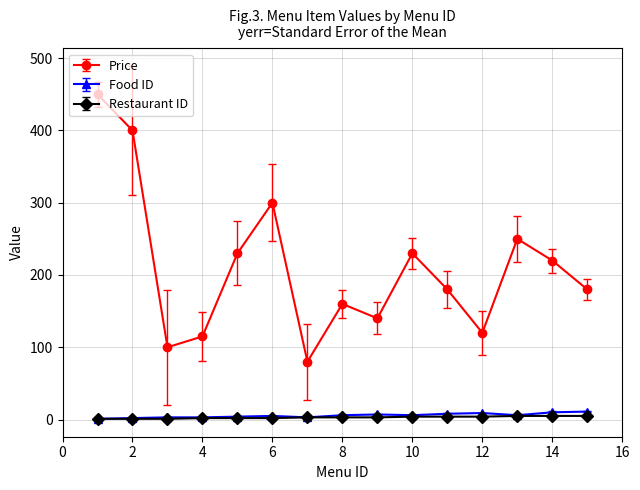

True or false: Price has more than 1 interior local peaks.

True